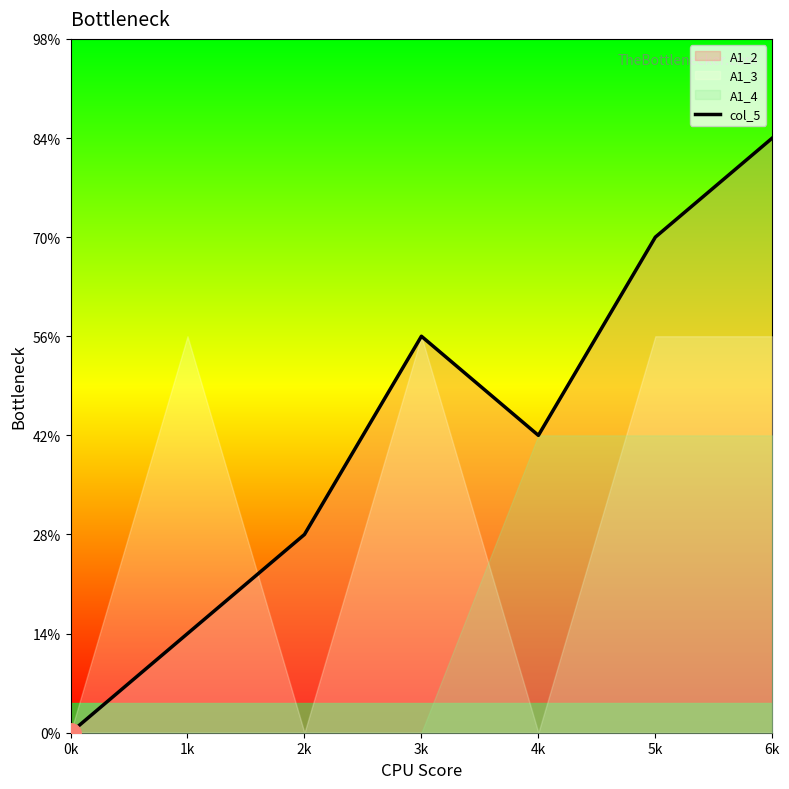

Does the chart display data point markers on the line(s)?

No